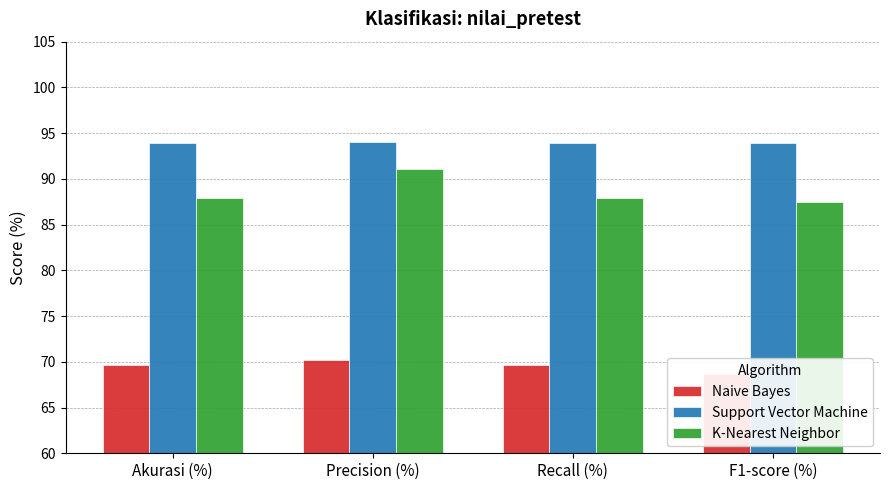

Reading left to right, what are all the values shown in this chart?

Naive Bayes: Akurasi (%)=69.7	Precision (%)=70.2	Recall (%)=69.7	F1-score (%)=68.7
Support Vector Machine: Akurasi (%)=93.9	Precision (%)=94.0	Recall (%)=93.9	F1-score (%)=93.9
K-Nearest Neighbor: Akurasi (%)=87.9	Precision (%)=91.1	Recall (%)=87.9	F1-score (%)=87.5